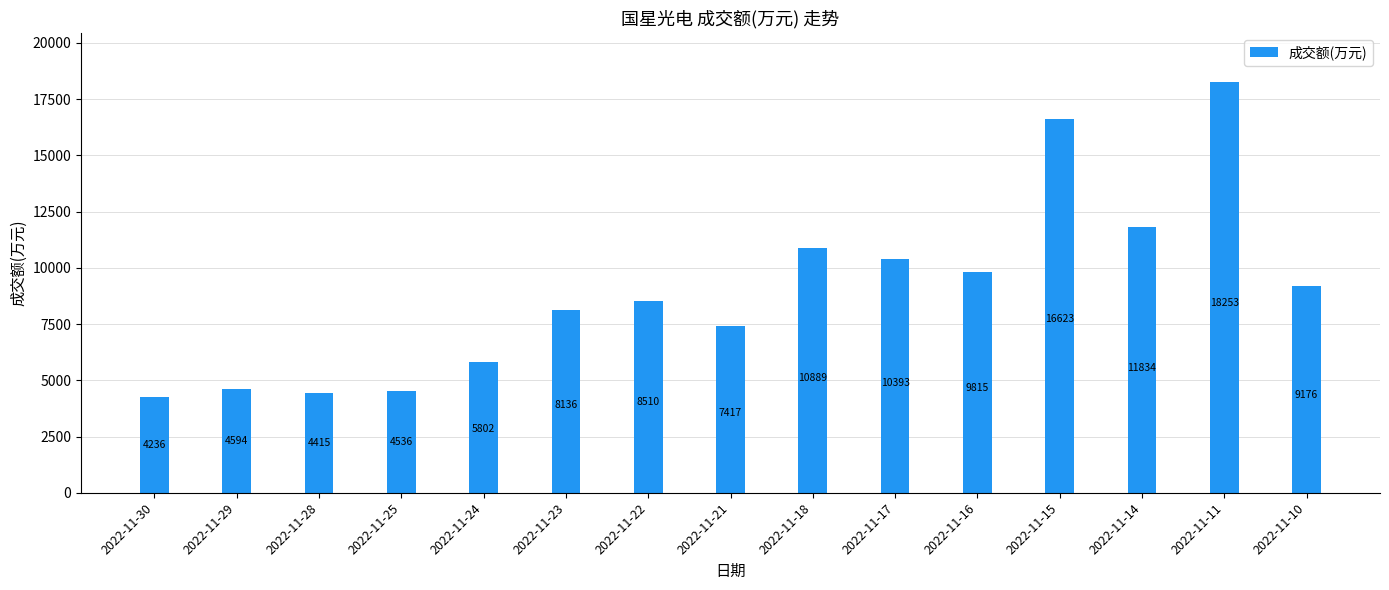

How many bars are there in total?

15